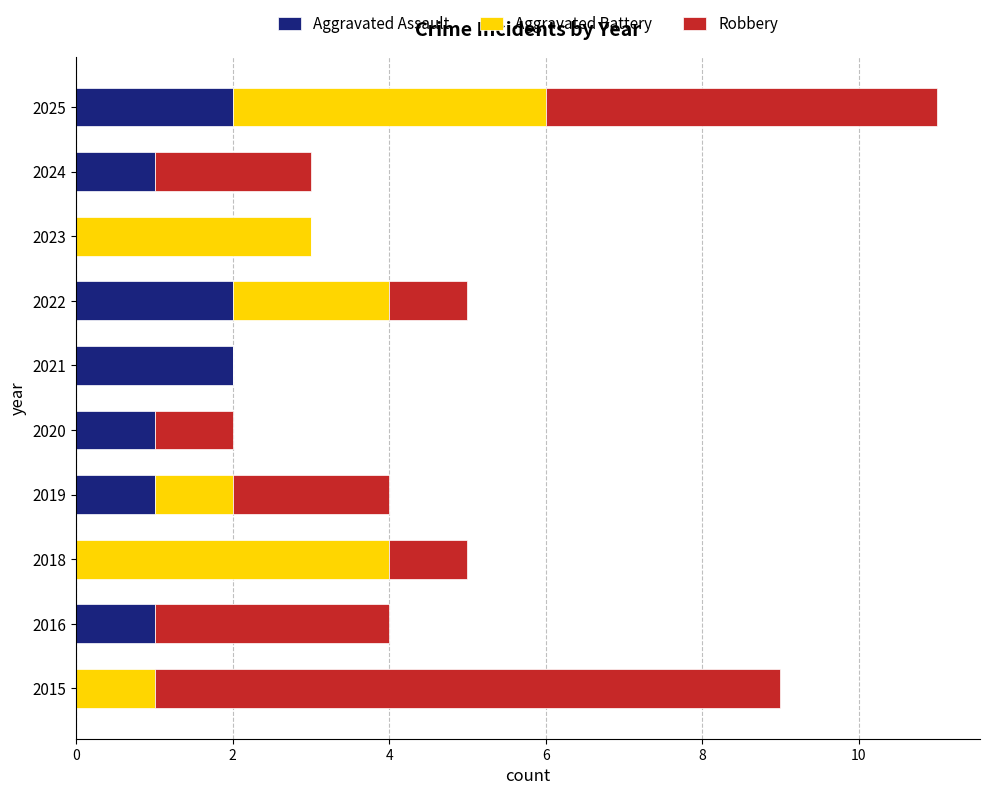

How many data points does each series have?

10